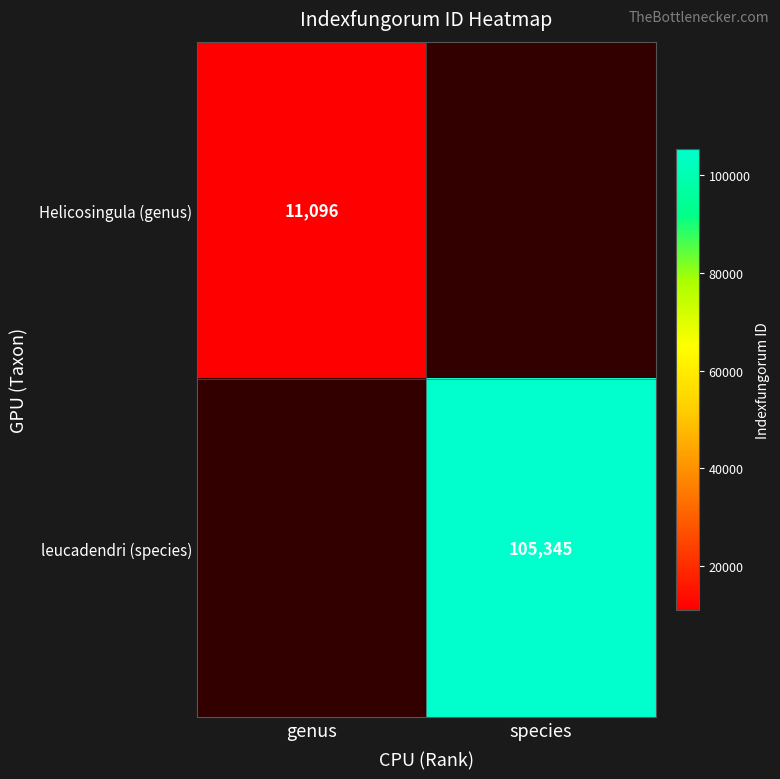

At how many categories does at least one series exceed 103155?

1